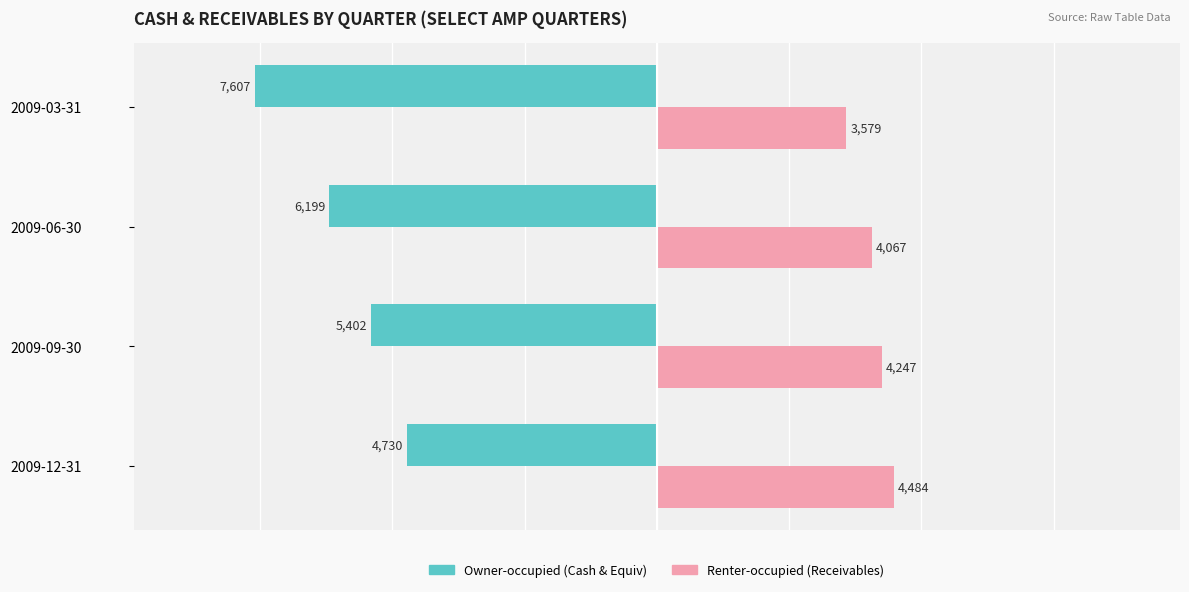

Which label corresponds to the smallest value in the chart?

2009-03-31